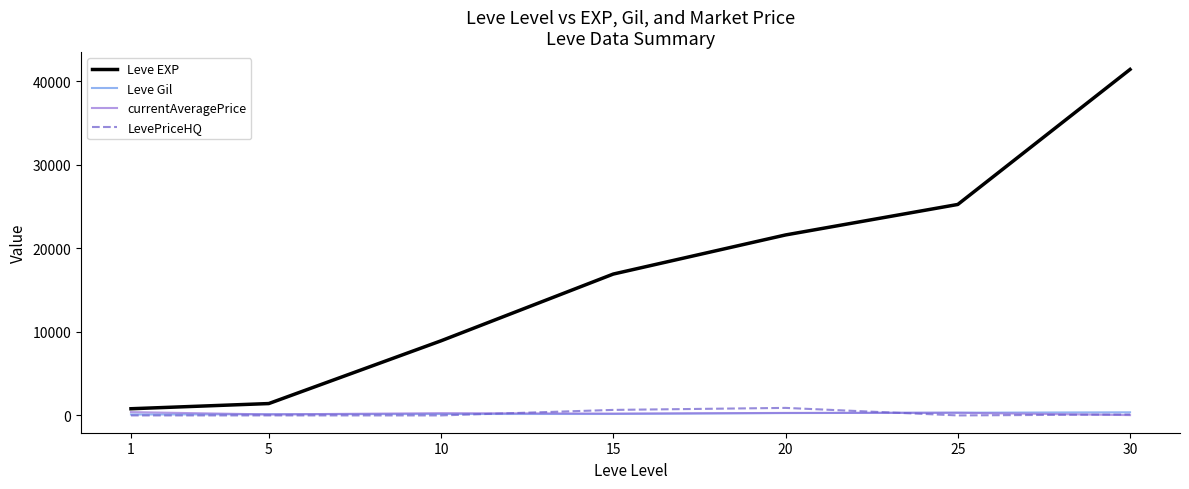

The value of Leve EXP at 25 is 40568.0. True or false?

False